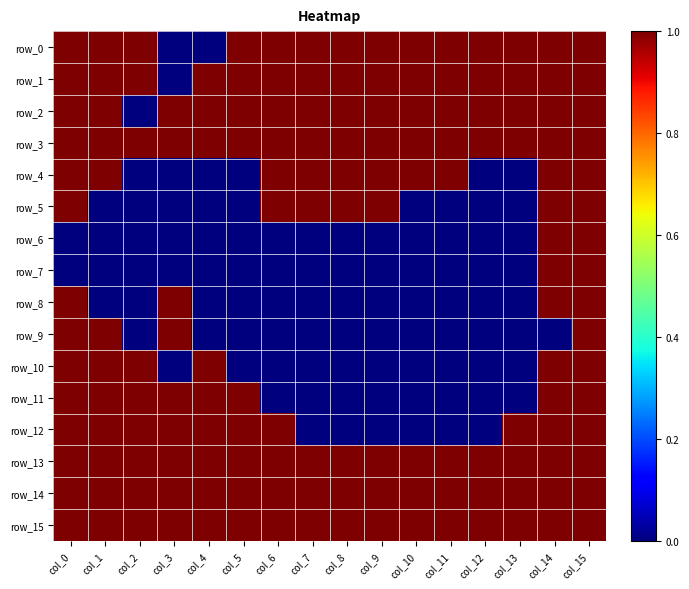

Which category has the highest value in the row_4 series?

col_0